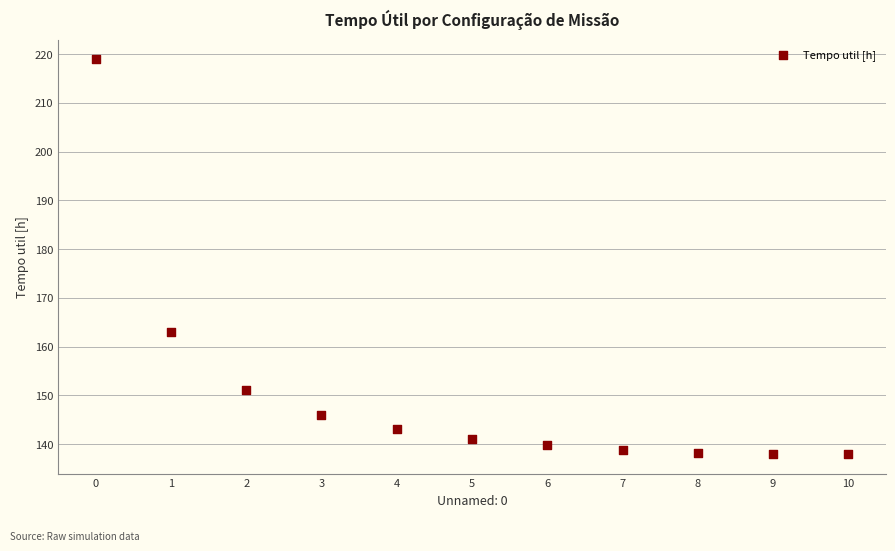

What Y value in the scatter plot is closest to 178?

163.0